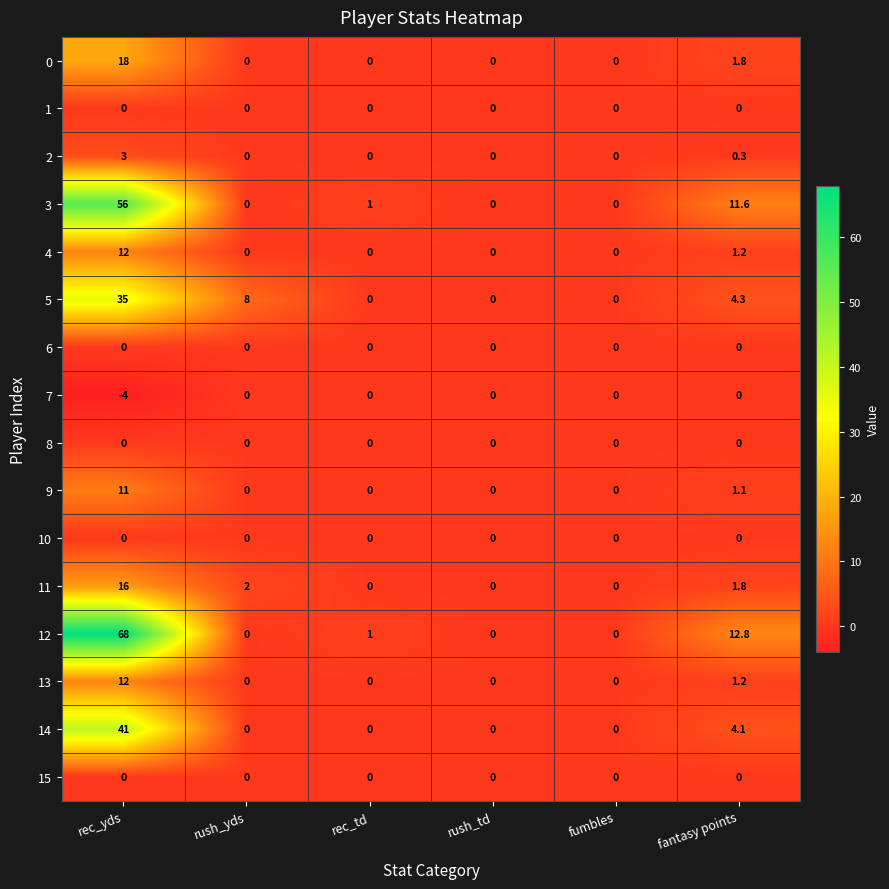

What is the minimum value shown in the chart?

-4.0